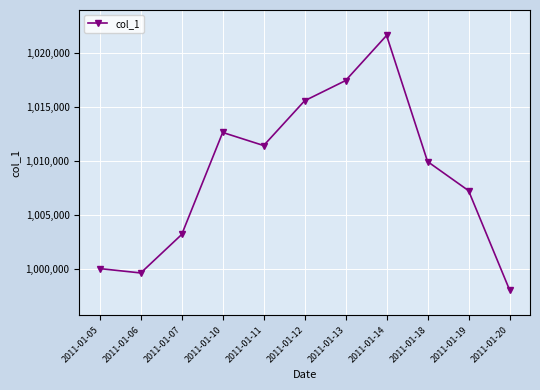

Reading left to right, what are all the values shown in this chart?

2011-01-05=1000000	2011-01-06=999595	2011-01-07=1003165	2011-01-10=1012630	2011-01-11=1011415	2011-01-12=1015570	2011-01-13=1017445	2011-01-14=1021630	2011-01-18=1009930	2011-01-19=1007230	2011-01-20=998035